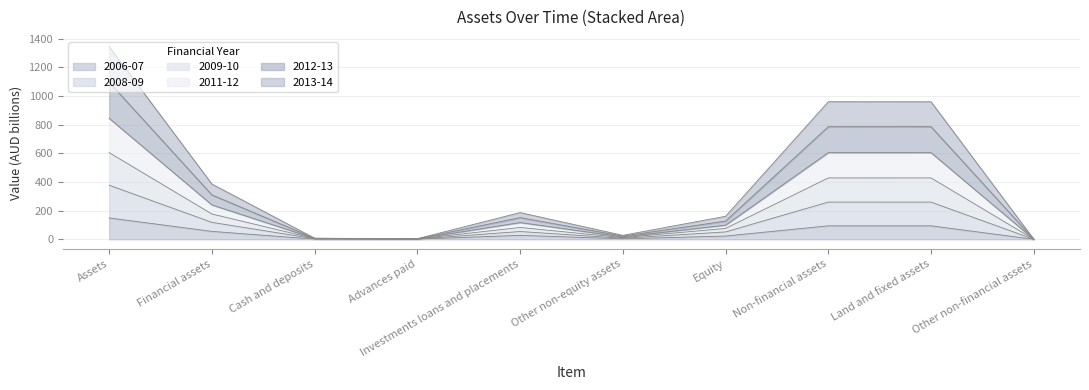

How many lines are shown in the chart?

6